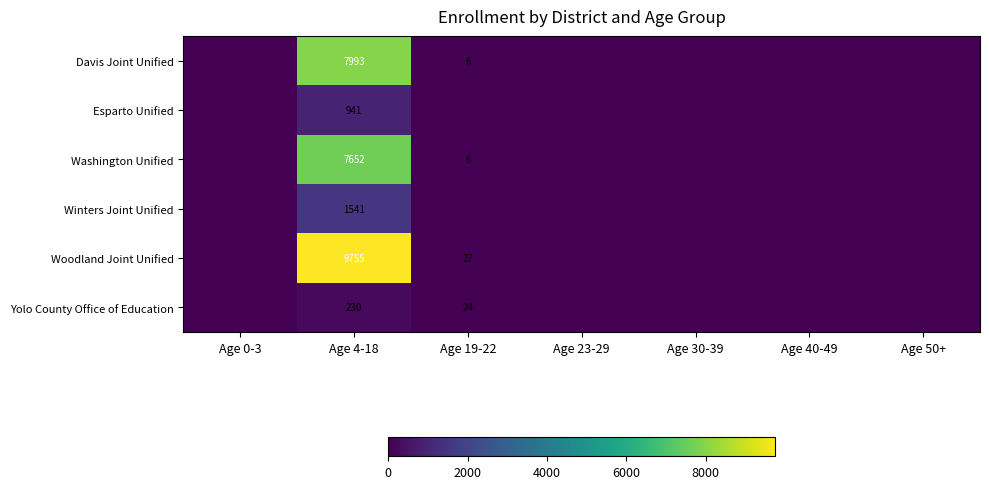

Is the value of Davis Joint Unified at Age 30-39 greater than the value of Winters Joint Unified at Age 30-39?

No